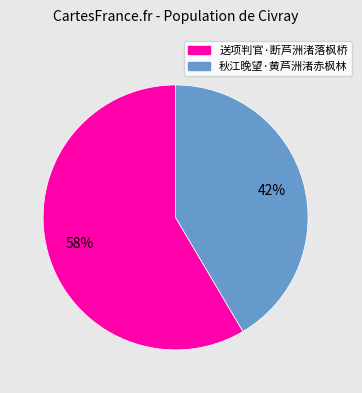

True or false: 秋江晚望·黄芦洲渚赤枫林 accounts for 42% of the total.

True